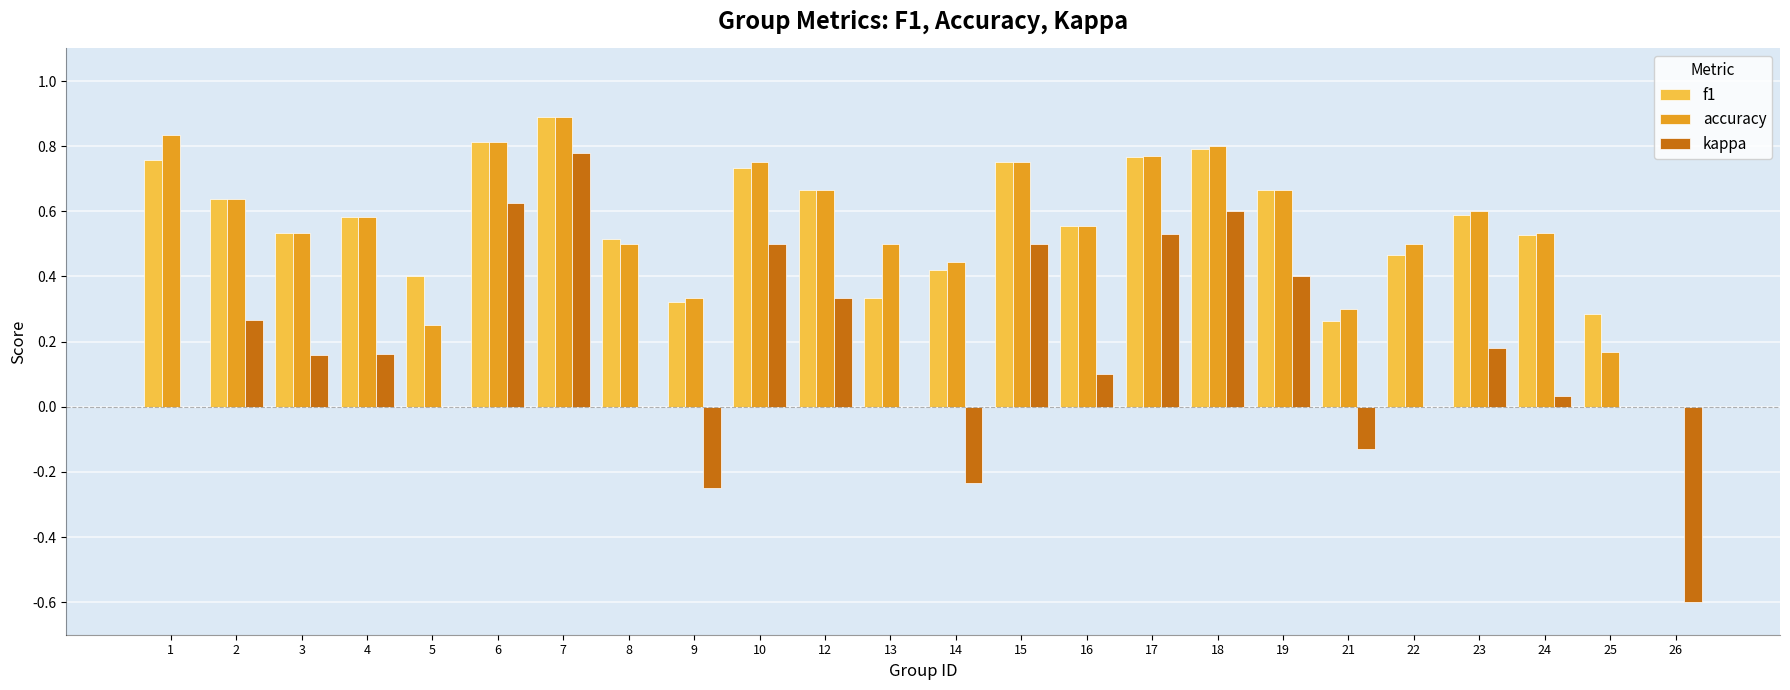

At which label is accuracy closest to 0?

26